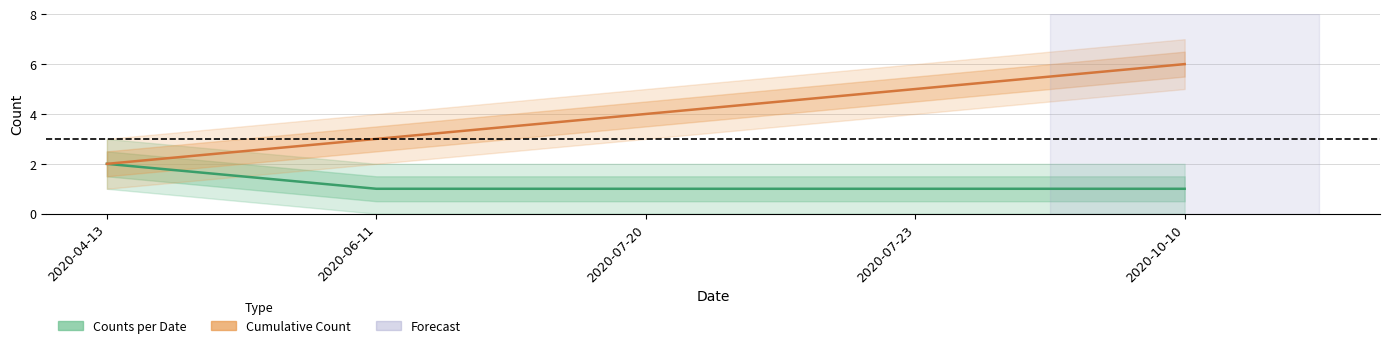

List the labels in order of Cumulative Count value, smallest first.

2020-04-13, 2020-06-11, 2020-07-20, 2020-07-23, 2020-10-10